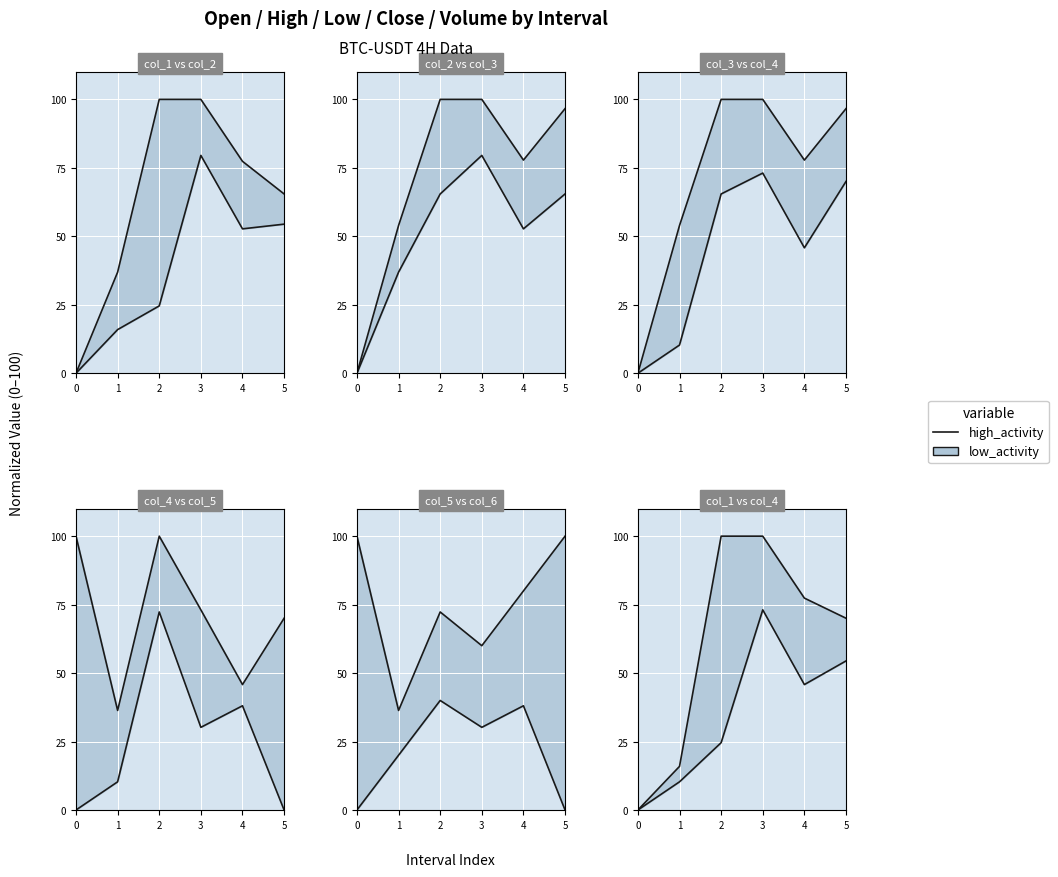

What is the value of the 3rd point from the left?

100.0